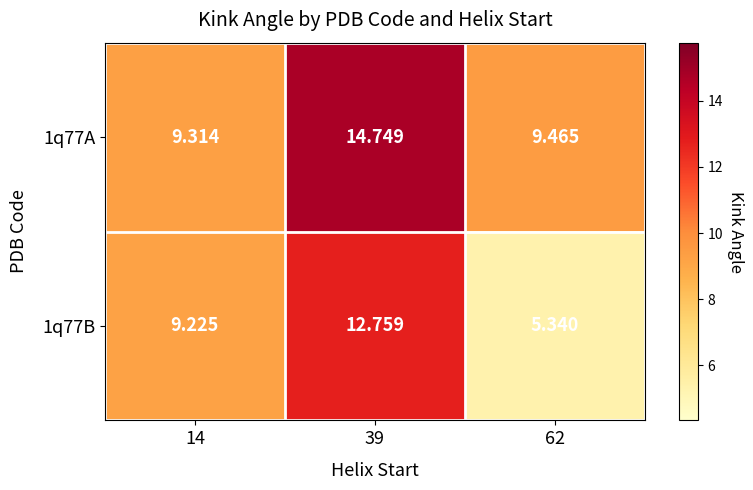

Is the value of 1q77B at 62 greater than the value of 1q77A at 14?

No